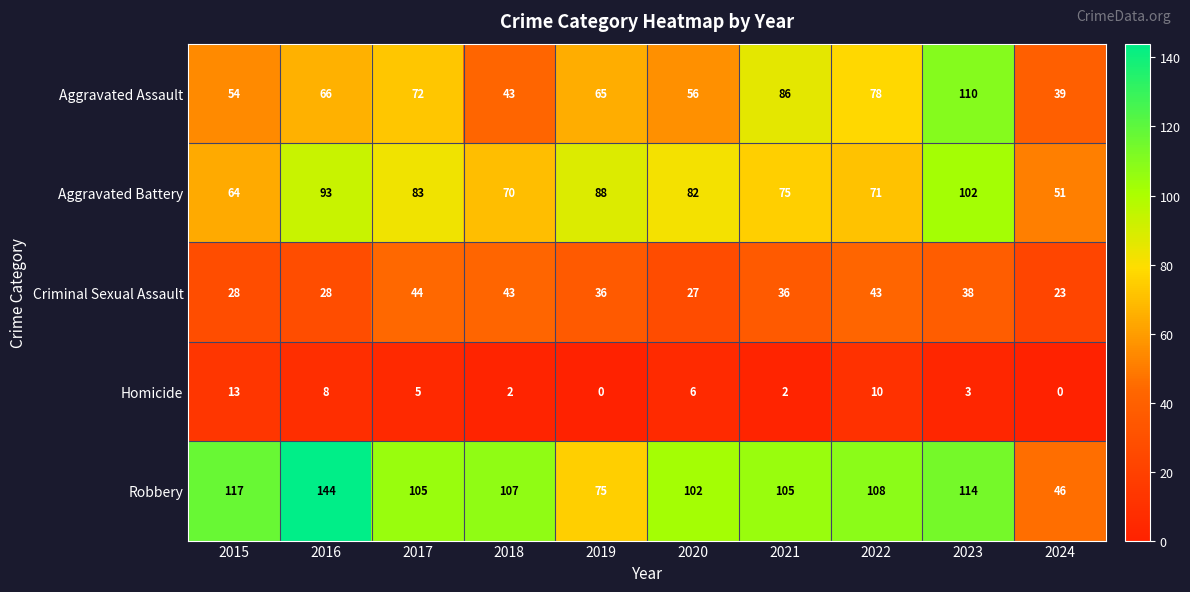

What is the difference between the maximum and minimum values in the Homicide series?

13